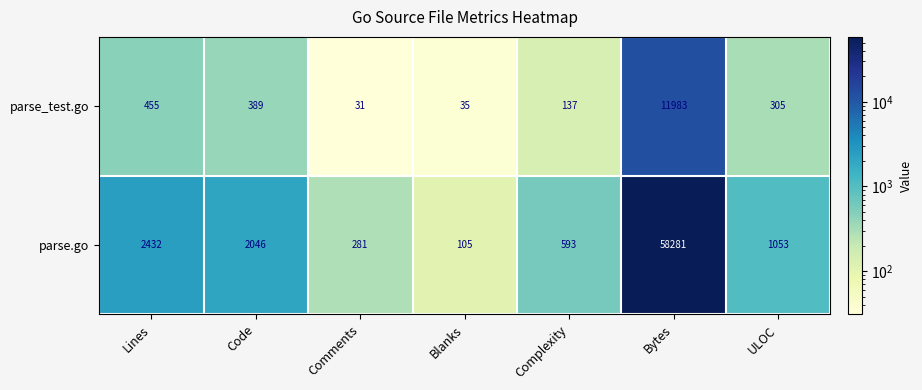

Reading left to right, extract all data points from this chart.

parse_test.go: Lines=455	Code=389	Comments=31	Blanks=35	Complexity=137	Bytes=11983	ULOC=305
parse.go: Lines=2432	Code=2046	Comments=281	Blanks=105	Complexity=593	Bytes=58281	ULOC=1053